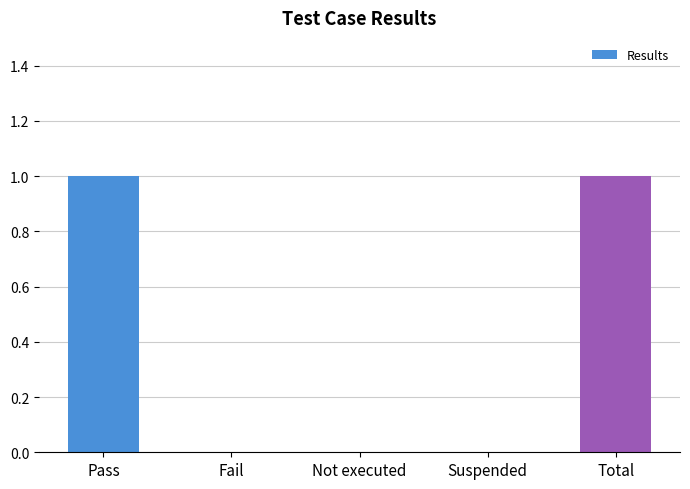

The value at Suspended is -1. True or false?

False